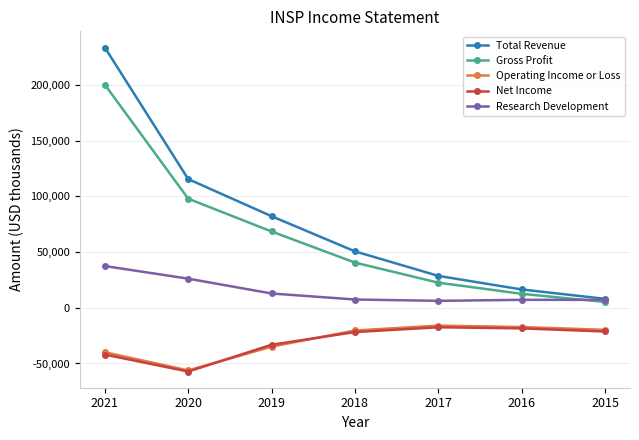

List the labels in order of Gross Profit value, largest first.

2021, 2020, 2019, 2018, 2017, 2016, 2015